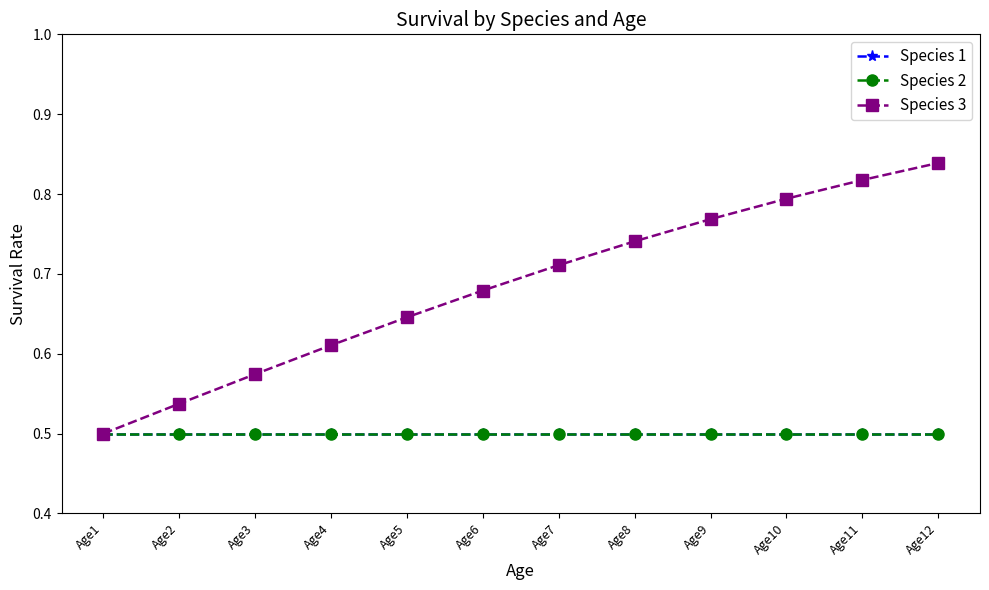

What is the value of the Species 1 point at the 2nd from the left?

0.5